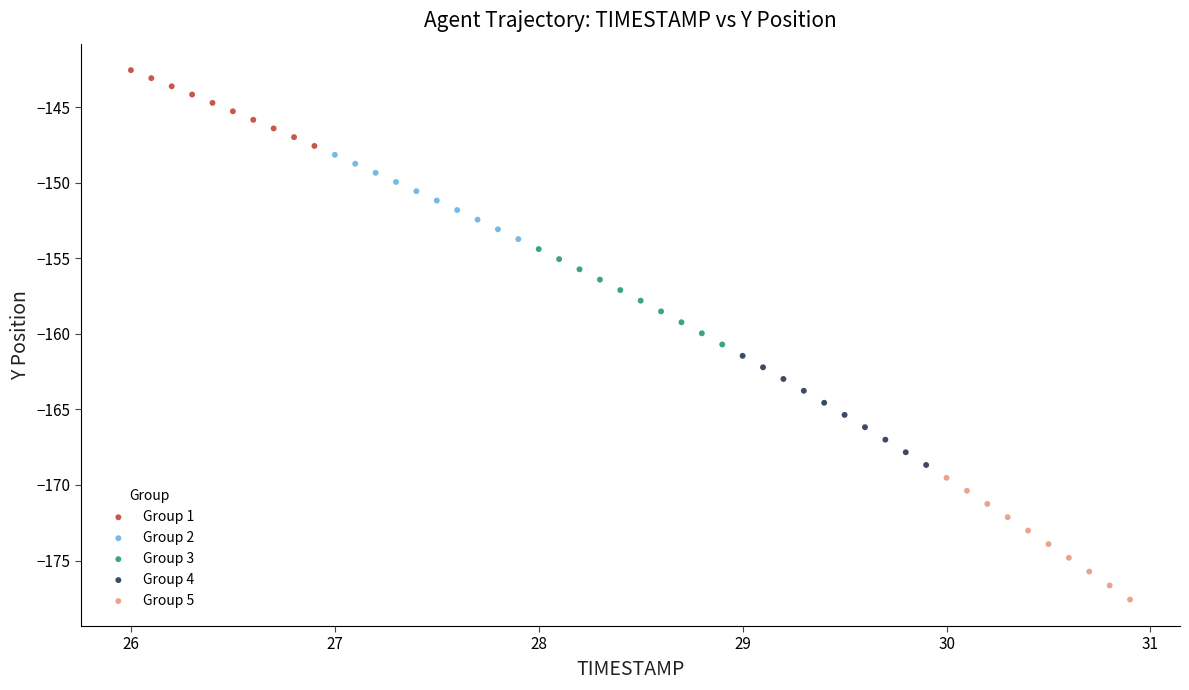

Which series reaches the minimum Y coordinate?

Group 5